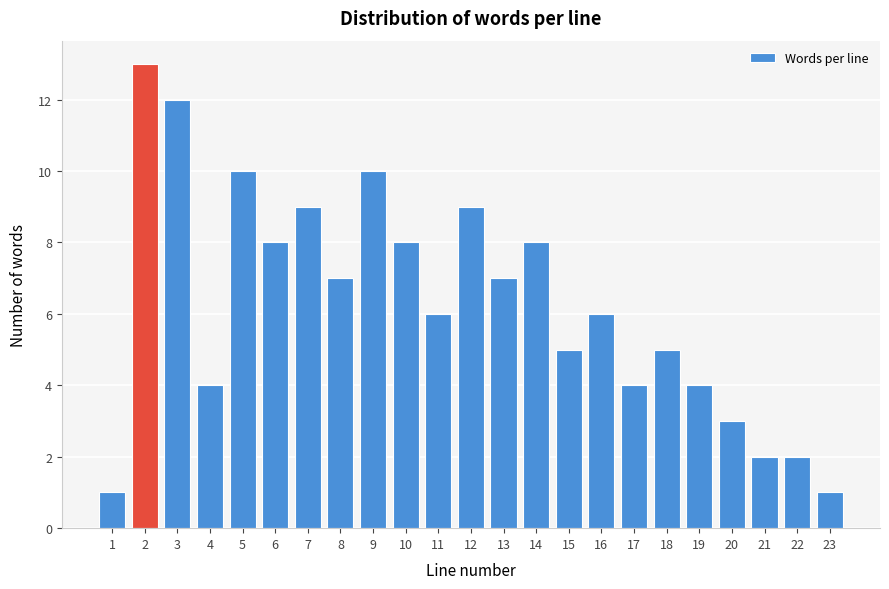

Reading right to left, extract all data points from this chart.

1	2	2	3	4	5	4	6	5	8	7	9	6	8	10	7	9	8	10	4	12	13	1